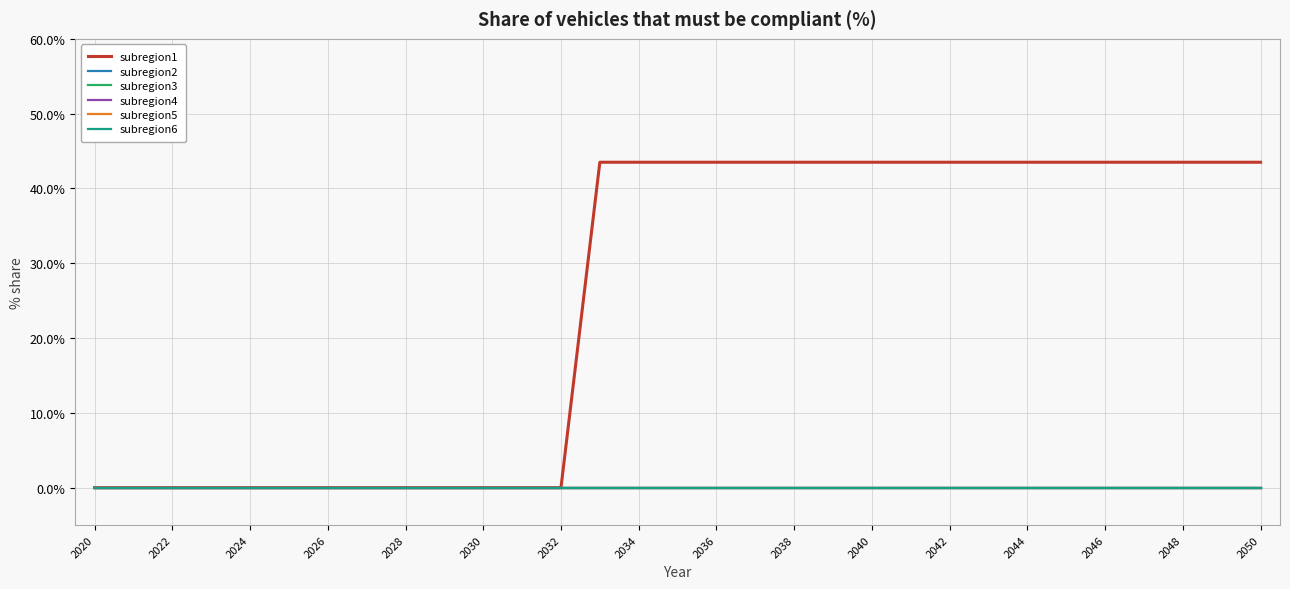

What is the maximum value shown in the chart?

0.4